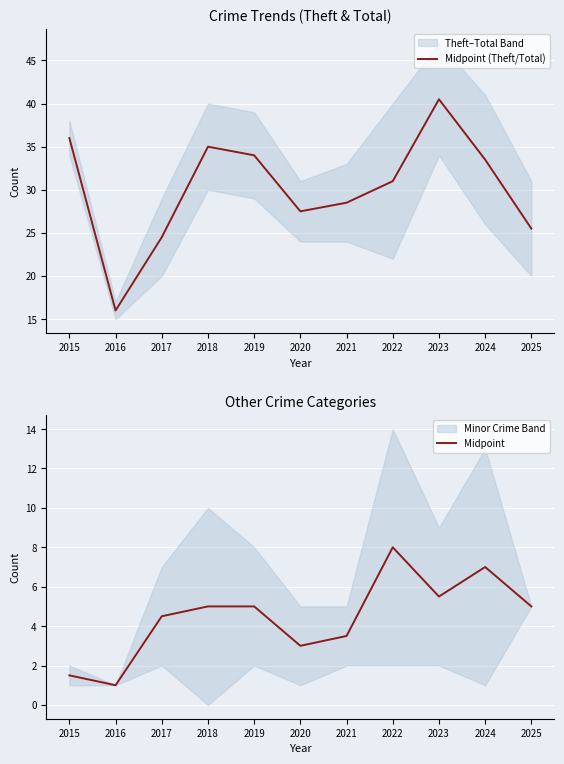

Where does the Midpoint (Theft/Total) series first go above 31?

2015